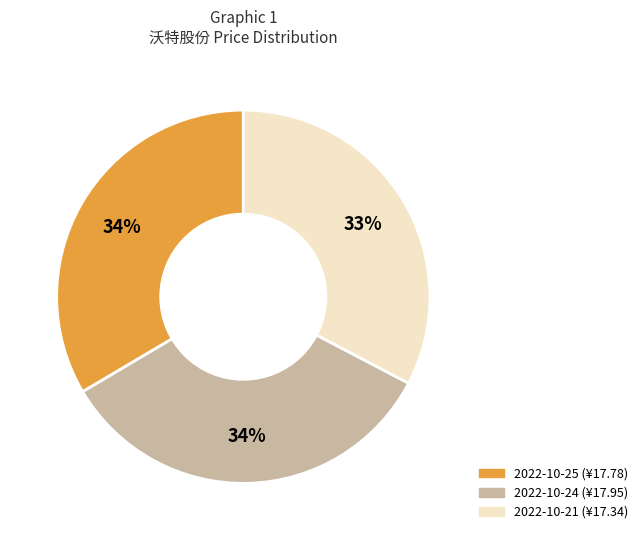

Approximately how many times larger is the value at 2022-10-24 compared to 2022-10-21?

1.0